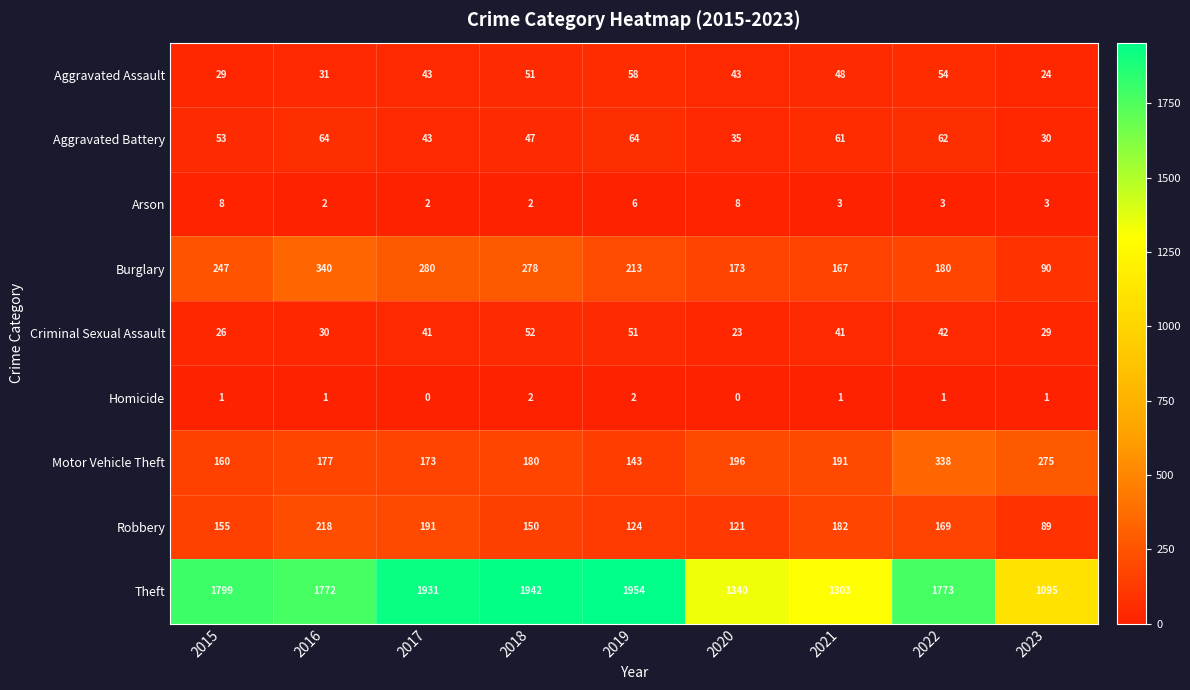

How many series are shown in this chart?

9